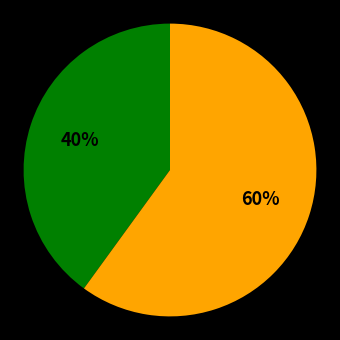

Is there any slice that represents more than half of the pie?

Yes